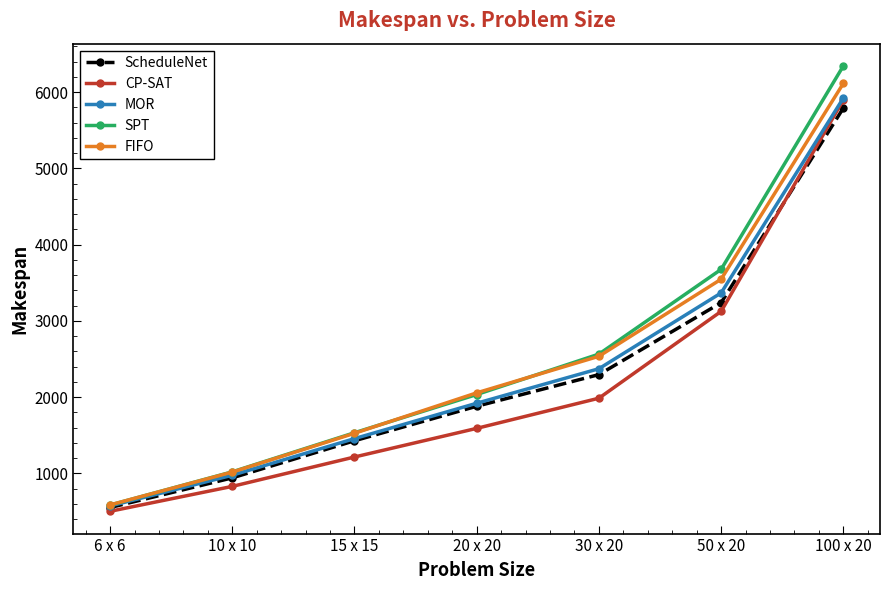

Reading right to left, what are all the values shown in this chart?

ScheduleNet: 5790.3	3238.0	2295.5	1880.5	1428.3	941.7	552.7
CP-SAT: 5897.3	3124.3	1986.1	1590.5	1215.1	829.8	503.0
MOR: 5921.1	3366.1	2372.7	1920.0	1456.3	976.1	573.2
SPT: 6342.4	3675.1	2564.2	2034.0	1533.3	1020.5	585.4
FIFO: 6113.5	3546.2	2535.7	2056.2	1526.3	1017.6	587.0